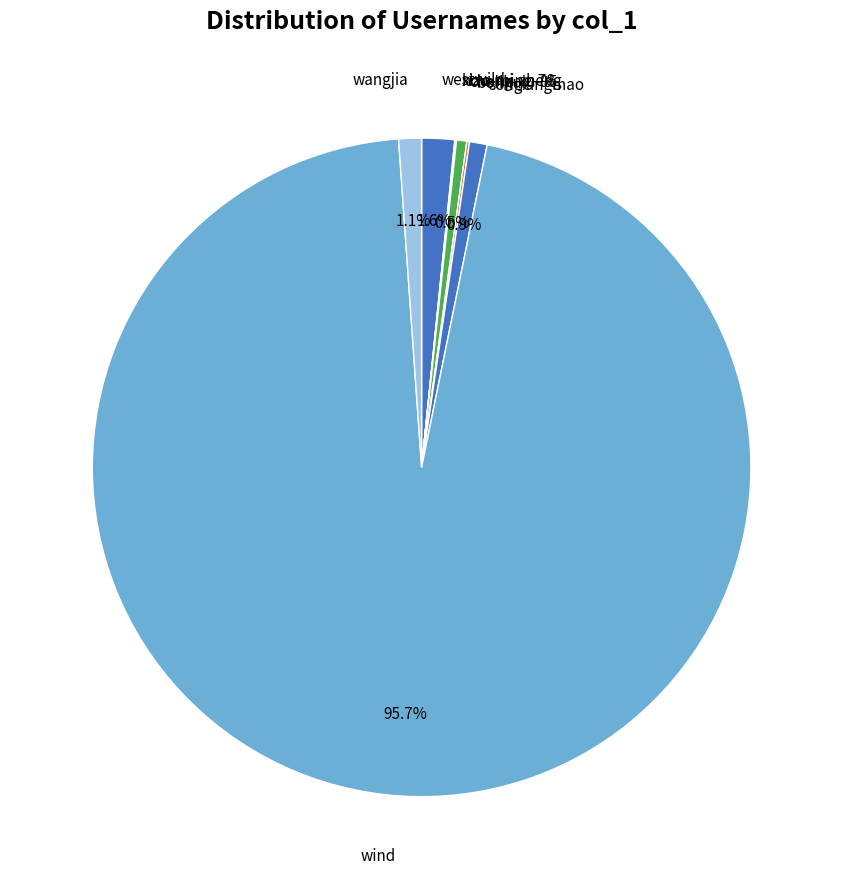

How many segments does this pie chart have?

8